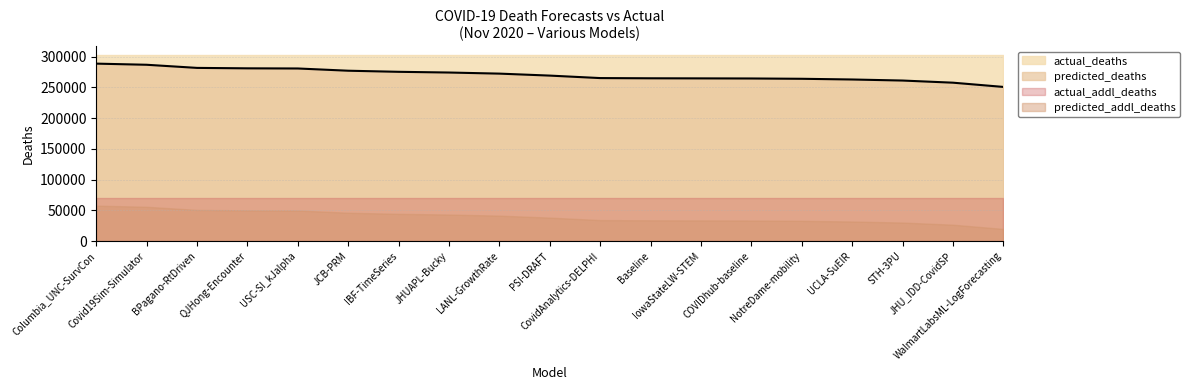

Which has a higher value, IowaStateLW-STEM or Baseline?

Baseline